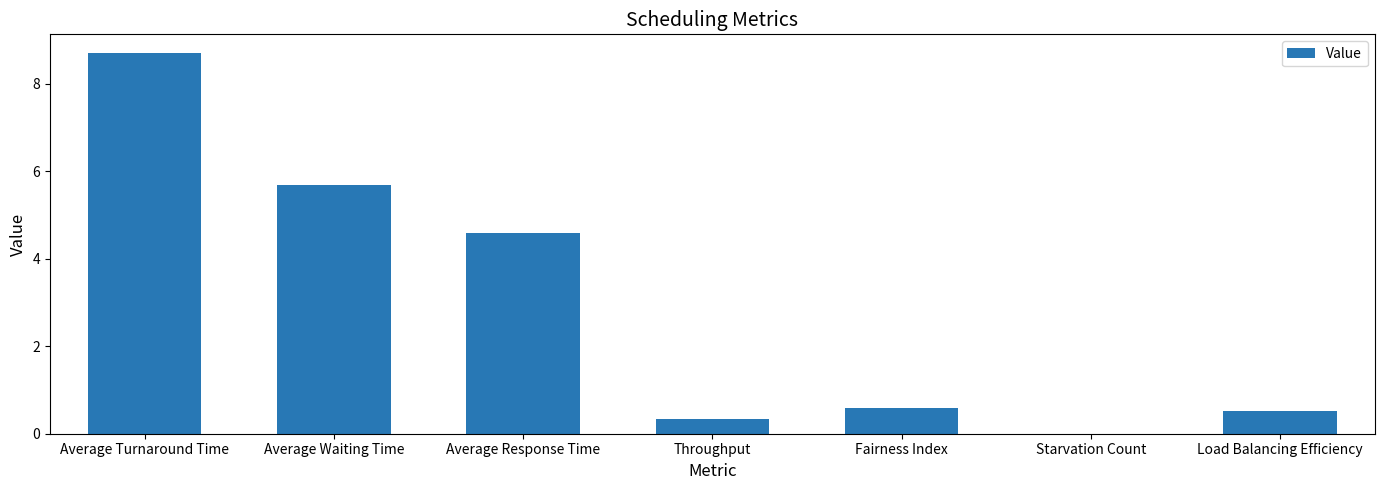

Which label corresponds to the largest value in the chart?

Average Turnaround Time